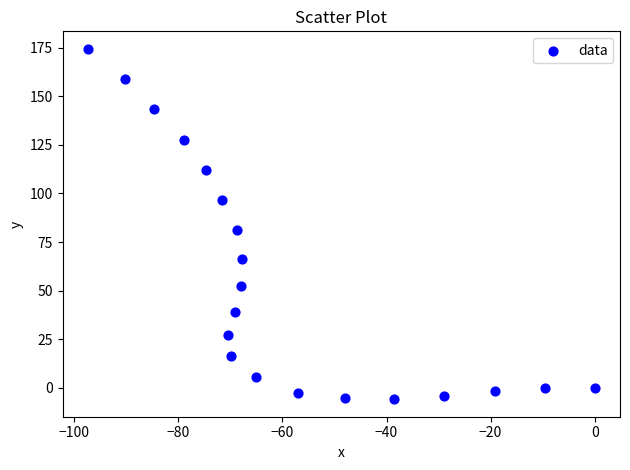

What Y value in the scatter plot is closest to 84?

81.0